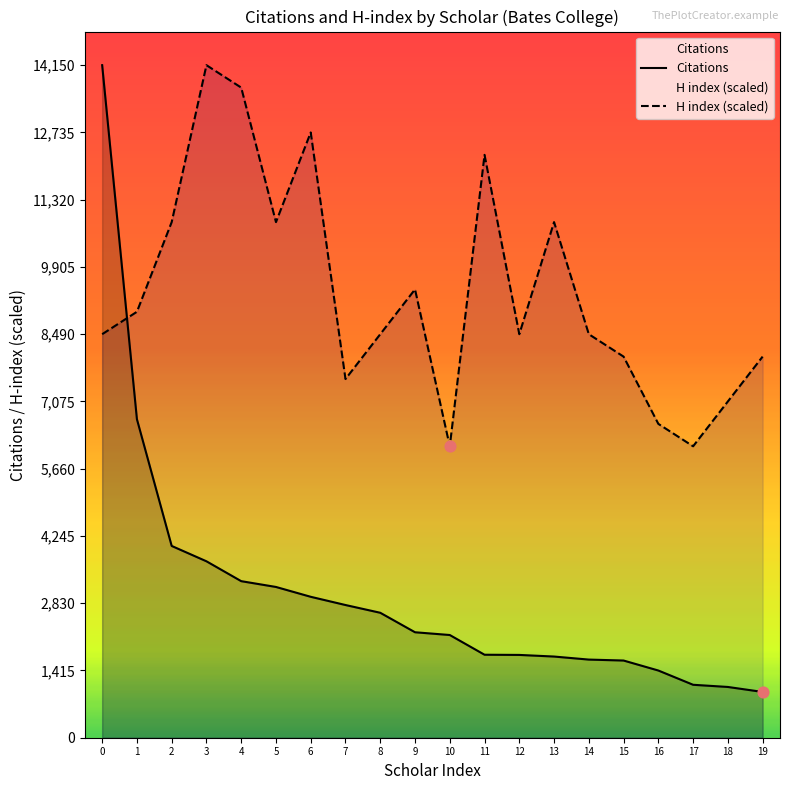

What is the total value across all series at 18?

8143.0